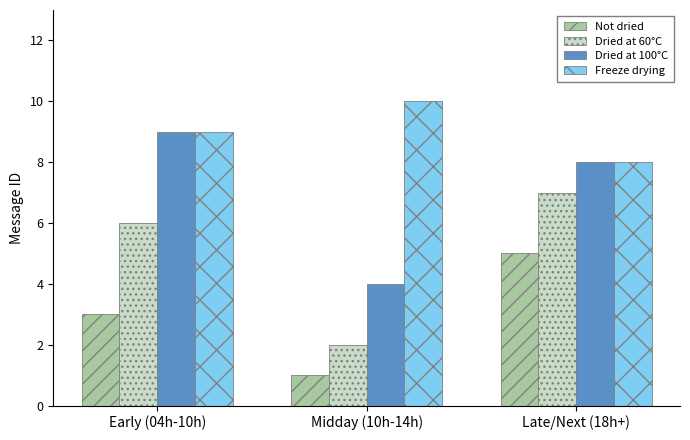

What is the maximum value shown in the chart?

10